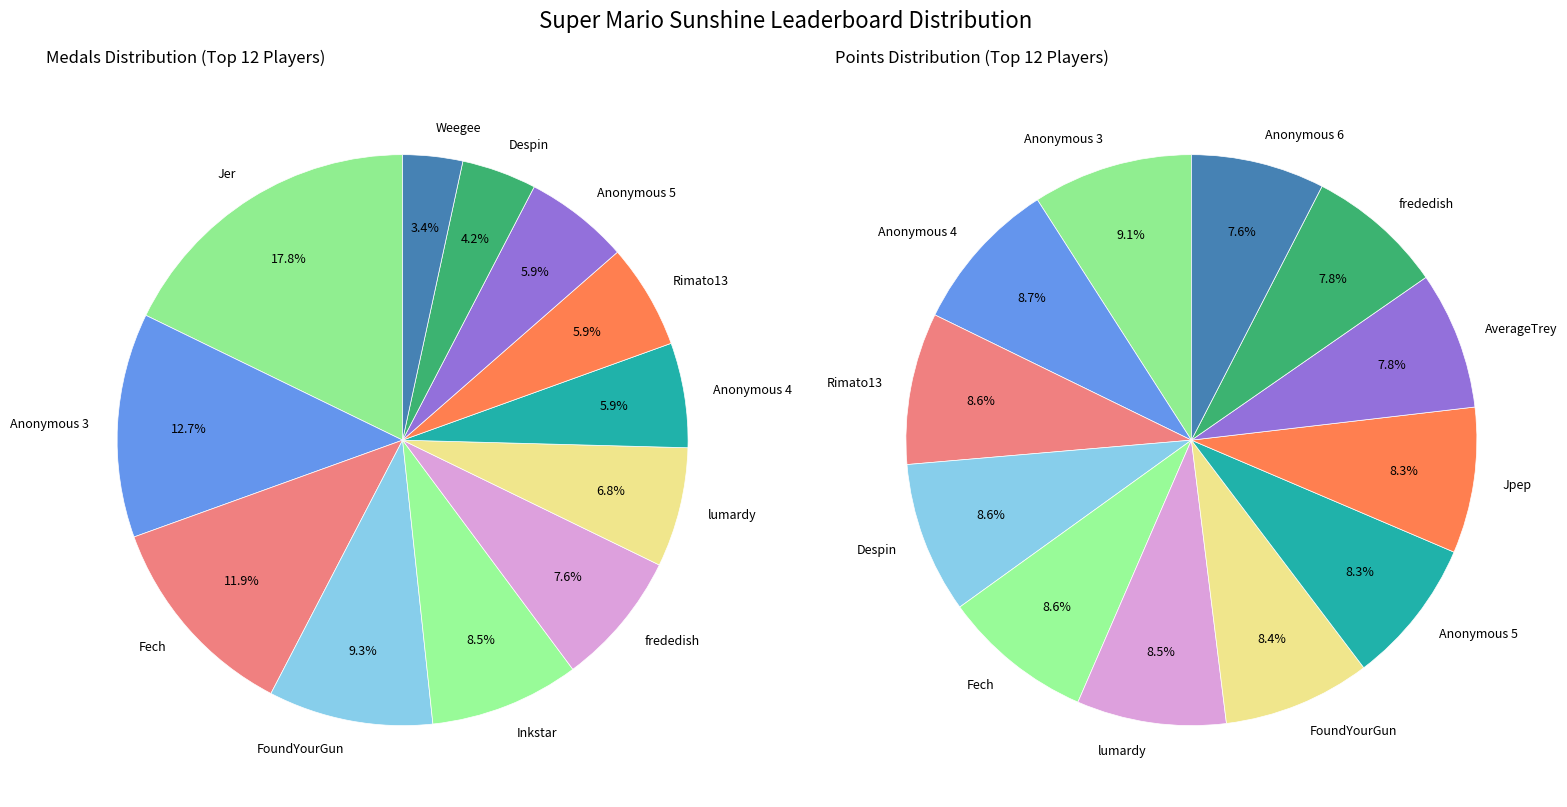

Is there any slice that represents more than half of the pie?

No